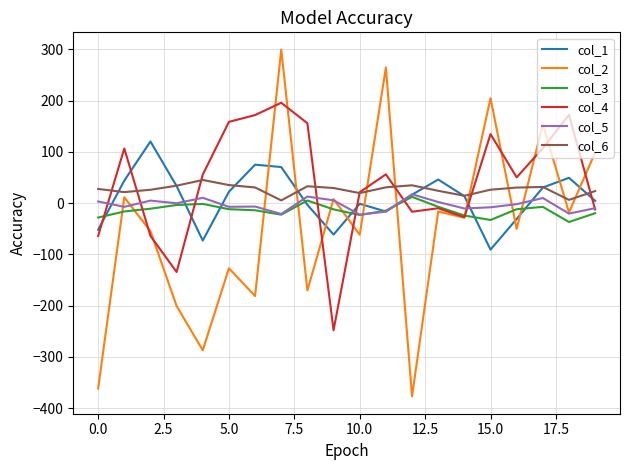

True or false: col_4 has more than 0 points higher than both neighbors.

True